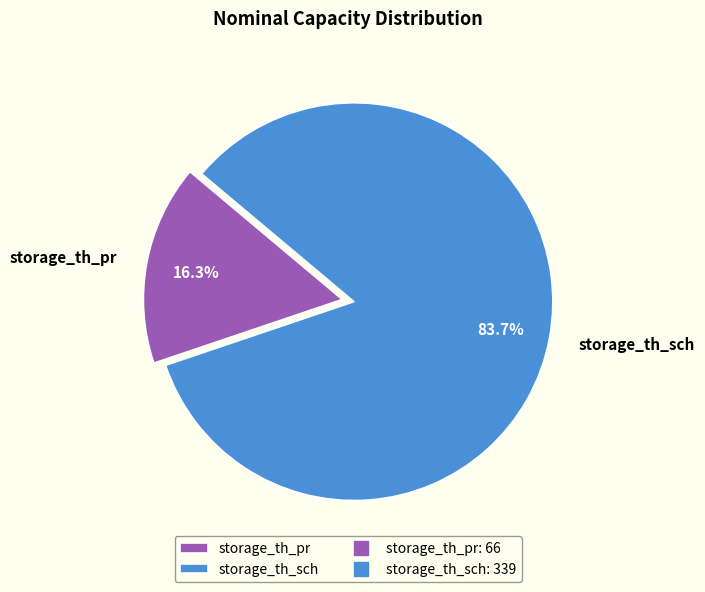

Does storage_th_sch represent more than half of the total?

Yes